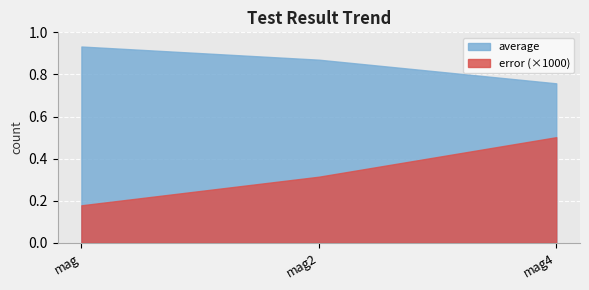

The error (×1000) series shows 0.3 at mag4. True or false?

False